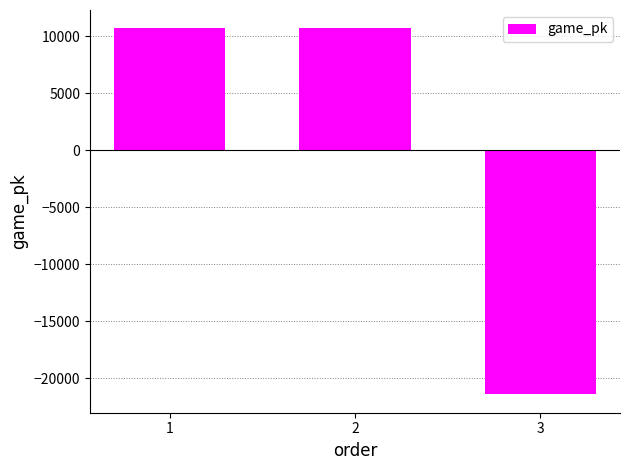

What is the sum of the values at 2 and 1?

21406